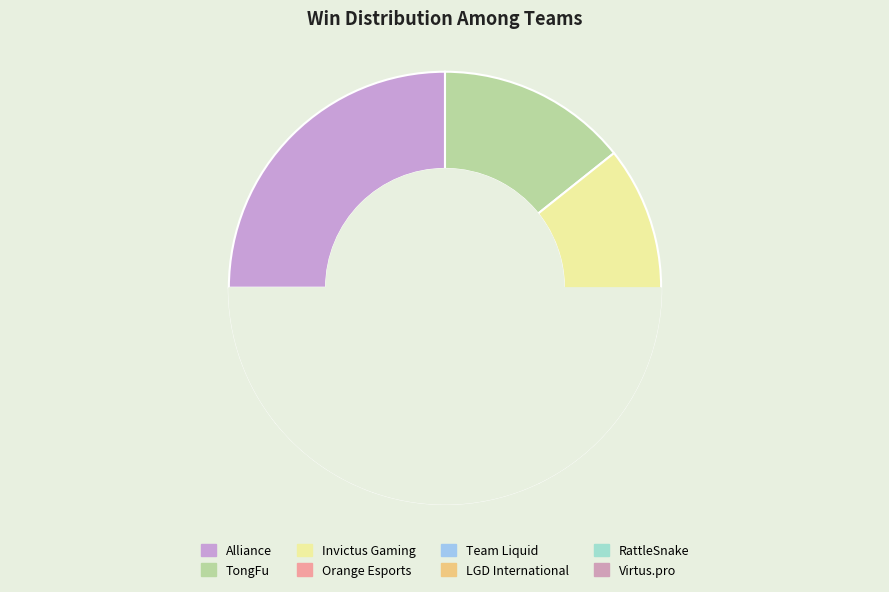

Does any single category account for the majority?

No